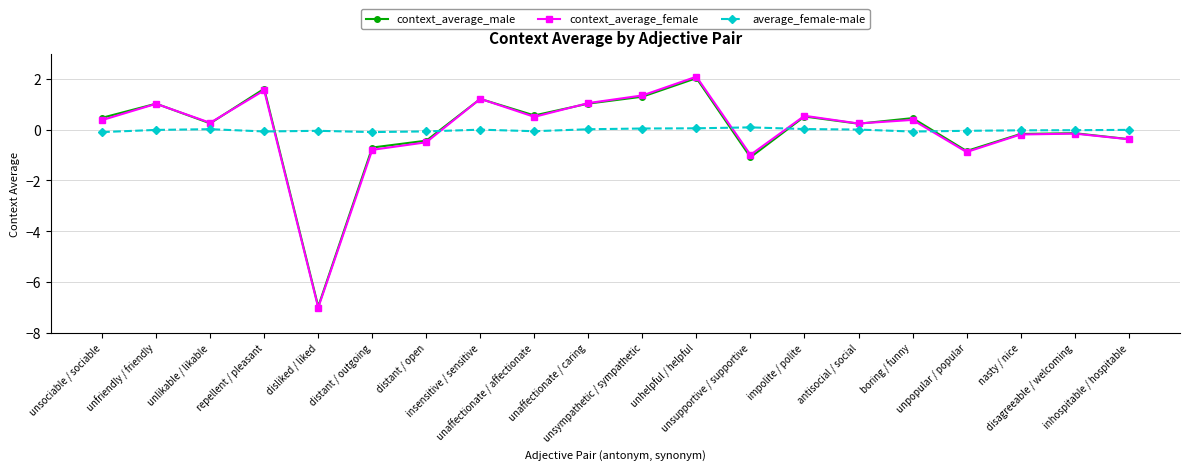

What is the total value across all series at unfriendly / friendly?

2.0